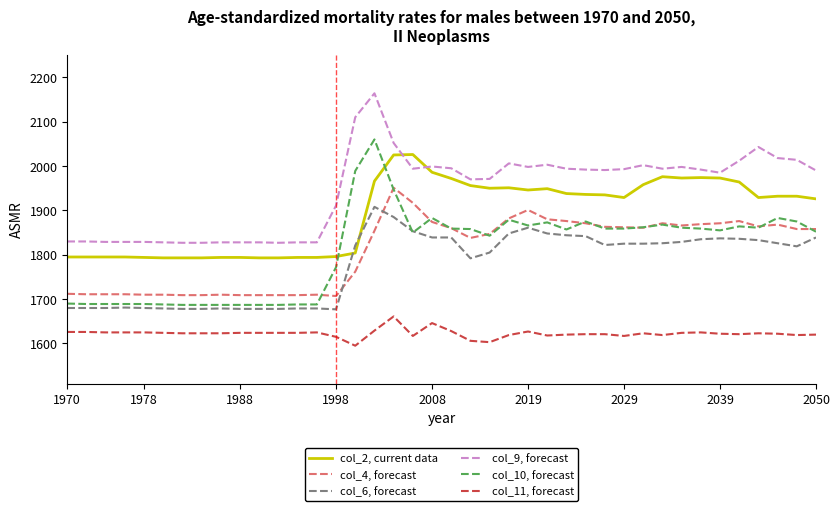

What is the maximum value shown in the chart?

2164